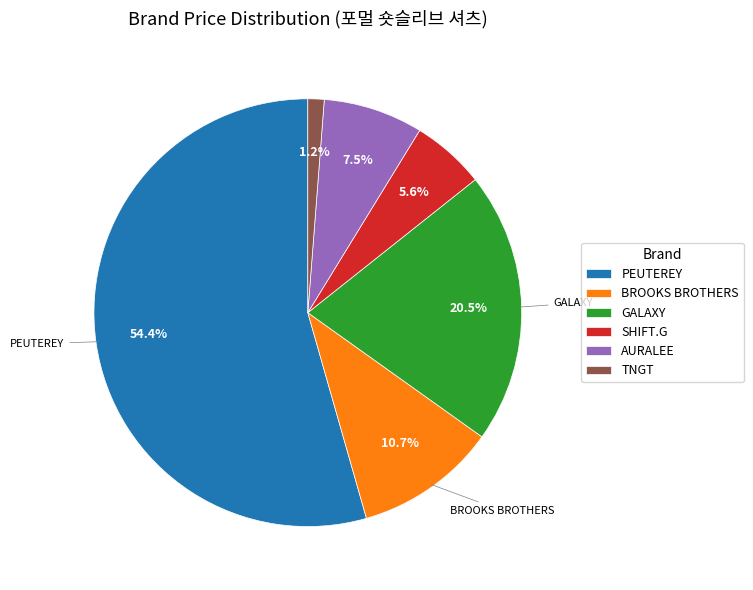

To the nearest percent, what is the average slice percentage?

17%